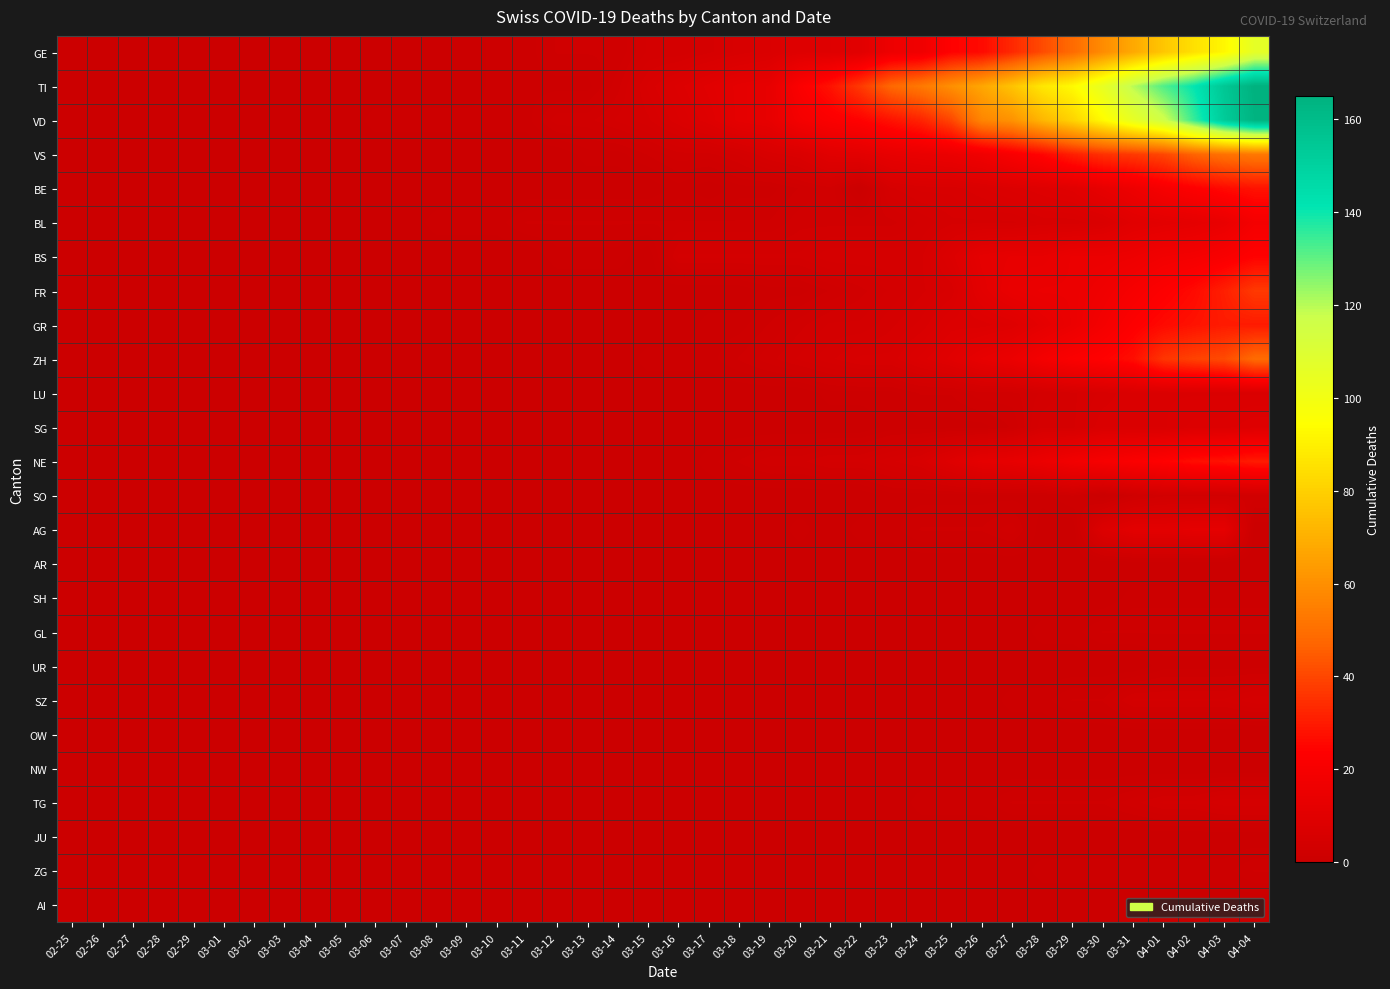

Reading left to right, list all the values displayed in this chart.

GE: 02-25=0	02-26=0	02-27=0	02-28=0	02-29=0	03-01=0	03-02=0	03-03=0	03-04=0	03-05=0	03-06=0	03-07=0	03-08=0	03-09=0	03-10=1	03-11=1	03-12=2	03-13=2	03-14=2	03-15=4	03-16=4	03-17=5	03-18=6	03-19=7	03-20=9	03-21=9	03-22=10	03-23=16	03-24=17	03-25=24	03-26=26	03-27=33	03-28=41	03-29=49	03-30=59	03-31=68	04-01=77	04-02=85	04-03=92	04-04=106
TI: 02-25=0	02-26=0	02-27=0	02-28=0	02-29=0	03-01=0	03-02=0	03-03=0	03-04=0	03-05=0	03-06=0	03-07=0	03-08=0	03-09=0	03-10=1	03-11=1	03-12=1	03-13=1	03-14=3	03-15=6	03-16=8	03-17=10	03-18=12	03-19=13	03-20=22	03-21=28	03-22=37	03-23=48	03-24=53	03-25=60	03-26=67	03-27=76	03-28=87	03-29=93	03-30=105	03-31=120	04-01=132	04-02=141	04-03=155	04-04=165
VD: 02-25=0	02-26=0	02-27=0	02-28=0	02-29=0	03-01=0	03-02=0	03-03=0	03-04=0	03-05=0	03-06=1	03-07=1	03-08=1	03-09=1	03-10=1	03-11=1	03-12=3	03-13=3	03-14=4	03-15=5	03-16=7	03-17=9	03-18=12	03-19=13	03-20=19	03-21=22	03-22=24	03-23=28	03-24=32	03-25=40	03-26=57	03-27=61	03-28=72	03-29=81	03-30=93	03-31=105	04-01=116	04-02=135	04-03=153	04-04=164
VS: 02-25=0	02-26=0	02-27=0	02-28=0	02-29=0	03-01=0	03-02=0	03-03=0	03-04=0	03-05=0	03-06=0	03-07=0	03-08=0	03-09=0	03-10=0	03-11=0	03-12=0	03-13=1	03-14=1	03-15=2	03-16=3	03-17=3	03-18=4	03-19=6	03-20=7	03-21=10	03-22=11	03-23=13	03-24=14	03-25=15	03-26=17	03-27=21	03-28=25	03-29=31	03-30=35	03-31=37	04-01=40	04-02=47	04-03=51	04-04=53
BE: 02-25=0	02-26=0	02-27=0	02-28=0	02-29=0	03-01=0	03-02=0	03-03=0	03-04=0	03-05=0	03-06=0	03-07=0	03-08=0	03-09=0	03-10=0	03-11=0	03-12=0	03-13=0	03-14=0	03-15=0	03-16=1	03-17=0	03-18=1	03-19=1	03-20=2	03-21=3	03-22=0	03-23=5	03-24=6	03-25=6	03-26=7	03-27=8	03-28=9	03-29=10	03-30=13	03-31=16	04-01=20	04-02=23	04-03=26	04-04=28
BL: 02-25=0	02-26=0	02-27=0	02-28=0	02-29=0	03-01=0	03-02=0	03-03=0	03-04=0	03-05=0	03-06=0	03-07=0	03-08=1	03-09=1	03-10=1	03-11=2	03-12=2	03-13=2	03-14=2	03-15=2	03-16=2	03-17=2	03-18=2	03-19=2	03-20=3	03-21=3	03-22=3	03-23=3	03-24=4	03-25=5	03-26=5	03-27=5	03-28=6	03-29=6	03-30=7	03-31=10	04-01=11	04-02=12	04-03=14	04-04=19
BS: 02-25=0	02-26=0	02-27=0	02-28=0	02-29=0	03-01=0	03-02=0	03-03=0	03-04=0	03-05=0	03-06=0	03-07=0	03-08=0	03-09=0	03-10=0	03-11=0	03-12=1	03-13=1	03-14=1	03-15=0	03-16=4	03-17=4	03-18=4	03-19=4	03-20=4	03-21=5	03-22=5	03-23=5	03-24=5	03-25=8	03-26=12	03-27=13	03-28=13	03-29=15	03-30=15	03-31=16	04-01=18	04-02=19	04-03=21	04-04=24
FR: 02-25=0	02-26=0	02-27=0	02-28=0	02-29=0	03-01=0	03-02=0	03-03=0	03-04=0	03-05=0	03-06=0	03-07=0	03-08=0	03-09=0	03-10=0	03-11=0	03-12=0	03-13=0	03-14=0	03-15=0	03-16=0	03-17=0	03-18=0	03-19=1	03-20=1	03-21=2	03-22=3	03-23=4	03-24=5	03-25=6	03-26=11	03-27=14	03-28=15	03-29=15	03-30=17	03-31=20	04-01=23	04-02=26	04-03=31	04-04=37
GR: 02-25=0	02-26=0	02-27=0	02-28=0	02-29=0	03-01=0	03-02=0	03-03=0	03-04=0	03-05=0	03-06=0	03-07=0	03-08=0	03-09=0	03-10=0	03-11=0	03-12=0	03-13=0	03-14=0	03-15=0	03-16=0	03-17=1	03-18=1	03-19=2	03-20=3	03-21=4	03-22=4	03-23=5	03-24=6	03-25=8	03-26=8	03-27=9	03-28=12	03-29=15	03-30=19	03-31=23	04-01=26	04-02=28	04-03=30	04-04=30
ZH: 02-25=0	02-26=0	02-27=0	02-28=0	02-29=0	03-01=0	03-02=0	03-03=0	03-04=0	03-05=0	03-06=0	03-07=0	03-08=0	03-09=0	03-10=0	03-11=0	03-12=0	03-13=0	03-14=0	03-15=1	03-16=1	03-17=1	03-18=2	03-19=3	03-20=4	03-21=5	03-22=6	03-23=6	03-24=8	03-25=10	03-26=13	03-27=15	03-28=19	03-29=22	03-30=24	03-31=27	04-01=36	04-02=39	04-03=41	04-04=49
LU: 02-25=0	02-26=0	02-27=0	02-28=0	02-29=0	03-01=0	03-02=0	03-03=0	03-04=0	03-05=0	03-06=0	03-07=0	03-08=0	03-09=0	03-10=0	03-11=0	03-12=0	03-13=0	03-14=0	03-15=0	03-16=0	03-17=0	03-18=0	03-19=0	03-20=0	03-21=1	03-22=1	03-23=1	03-24=2	03-25=2	03-26=3	03-27=3	03-28=4	03-29=5	03-30=6	03-31=7	04-01=7	04-02=7	04-03=7	04-04=7
SG: 02-25=0	02-26=0	02-27=0	02-28=0	02-29=0	03-01=0	03-02=0	03-03=0	03-04=0	03-05=0	03-06=0	03-07=0	03-08=0	03-09=0	03-10=0	03-11=0	03-12=0	03-13=0	03-14=0	03-15=0	03-16=0	03-17=0	03-18=0	03-19=0	03-20=0	03-21=0	03-22=0	03-23=1	03-24=1	03-25=1	03-26=1	03-27=2	03-28=5	03-29=5	03-30=7	03-31=7	04-01=7	04-02=8	04-03=8	04-04=9
NE: 02-25=0	02-26=0	02-27=0	02-28=0	02-29=0	03-01=0	03-02=0	03-03=0	03-04=0	03-05=0	03-06=0	03-07=0	03-08=0	03-09=0	03-10=0	03-11=0	03-12=0	03-13=0	03-14=0	03-15=0	03-16=0	03-17=1	03-18=2	03-19=3	03-20=3	03-21=4	03-22=4	03-23=5	03-24=6	03-25=9	03-26=12	03-27=13	03-28=15	03-29=18	03-30=20	03-31=22	04-01=24	04-02=27	04-03=28	04-04=30
SO: 02-25=0	02-26=0	02-27=0	02-28=0	02-29=0	03-01=0	03-02=0	03-03=0	03-04=0	03-05=0	03-06=0	03-07=0	03-08=0	03-09=0	03-10=0	03-11=0	03-12=0	03-13=0	03-14=0	03-15=0	03-16=0	03-17=0	03-18=0	03-19=0	03-20=0	03-21=0	03-22=0	03-23=1	03-24=1	03-25=1	03-26=1	03-27=1	03-28=1	03-29=2	03-30=0	03-31=2	04-01=3	04-02=3	04-03=3	04-04=3
AG: 02-25=0	02-26=0	02-27=0	02-28=0	02-29=0	03-01=0	03-02=0	03-03=0	03-04=0	03-05=0	03-06=0	03-07=0	03-08=0	03-09=0	03-10=0	03-11=0	03-12=0	03-13=0	03-14=0	03-15=0	03-16=0	03-17=0	03-18=0	03-19=0	03-20=1	03-21=0	03-22=1	03-23=1	03-24=2	03-25=2	03-26=2	03-27=3	03-28=0	03-29=0	03-30=8	03-31=11	04-01=11	04-02=12	04-03=12	04-04=0
AR: 02-25=0	02-26=0	02-27=0	02-28=0	02-29=0	03-01=0	03-02=0	03-03=0	03-04=0	03-05=0	03-06=0	03-07=0	03-08=0	03-09=0	03-10=0	03-11=0	03-12=0	03-13=0	03-14=0	03-15=0	03-16=0	03-17=0	03-18=0	03-19=0	03-20=0	03-21=0	03-22=0	03-23=0	03-24=0	03-25=0	03-26=0	03-27=0	03-28=0	03-29=0	03-30=0	03-31=0	04-01=0	04-02=0	04-03=0	04-04=0
SH: 02-25=0	02-26=0	02-27=0	02-28=0	02-29=0	03-01=0	03-02=0	03-03=0	03-04=0	03-05=0	03-06=0	03-07=0	03-08=0	03-09=0	03-10=0	03-11=0	03-12=0	03-13=0	03-14=0	03-15=0	03-16=0	03-17=0	03-18=0	03-19=0	03-20=0	03-21=0	03-22=0	03-23=0	03-24=0	03-25=0	03-26=0	03-27=0	03-28=0	03-29=0	03-30=0	03-31=1	04-01=1	04-02=1	04-03=1	04-04=1
GL: 02-25=0	02-26=0	02-27=0	02-28=0	02-29=0	03-01=0	03-02=0	03-03=0	03-04=0	03-05=0	03-06=0	03-07=0	03-08=0	03-09=0	03-10=0	03-11=0	03-12=0	03-13=0	03-14=0	03-15=0	03-16=0	03-17=0	03-18=0	03-19=0	03-20=0	03-21=0	03-22=0	03-23=0	03-24=0	03-25=0	03-26=0	03-27=0	03-28=1	03-29=1	03-30=2	03-31=2	04-01=2	04-02=2	04-03=2	04-04=2
UR: 02-25=0	02-26=0	02-27=0	02-28=0	02-29=0	03-01=0	03-02=0	03-03=0	03-04=0	03-05=0	03-06=0	03-07=0	03-08=0	03-09=0	03-10=0	03-11=0	03-12=0	03-13=0	03-14=0	03-15=0	03-16=0	03-17=0	03-18=0	03-19=0	03-20=0	03-21=0	03-22=0	03-23=0	03-24=0	03-25=0	03-26=0	03-27=0	03-28=0	03-29=0	03-30=0	03-31=0	04-01=1	04-02=1	04-03=1	04-04=1
SZ: 02-25=0	02-26=0	02-27=0	02-28=0	02-29=0	03-01=0	03-02=0	03-03=0	03-04=0	03-05=0	03-06=0	03-07=0	03-08=0	03-09=0	03-10=0	03-11=0	03-12=0	03-13=0	03-14=0	03-15=0	03-16=0	03-17=0	03-18=0	03-19=0	03-20=0	03-21=0	03-22=0	03-23=0	03-24=0	03-25=0	03-26=0	03-27=1	03-28=1	03-29=2	03-30=2	03-31=4	04-01=4	04-02=4	04-03=4	04-04=5
OW: 02-25=0	02-26=0	02-27=0	02-28=0	02-29=0	03-01=0	03-02=0	03-03=0	03-04=0	03-05=0	03-06=0	03-07=0	03-08=0	03-09=0	03-10=0	03-11=0	03-12=0	03-13=0	03-14=0	03-15=0	03-16=0	03-17=0	03-18=0	03-19=0	03-20=0	03-21=0	03-22=0	03-23=0	03-24=0	03-25=0	03-26=0	03-27=0	03-28=0	03-29=0	03-30=0	03-31=0	04-01=0	04-02=0	04-03=0	04-04=0
NW: 02-25=0	02-26=0	02-27=0	02-28=0	02-29=0	03-01=0	03-02=0	03-03=0	03-04=0	03-05=0	03-06=0	03-07=0	03-08=0	03-09=0	03-10=0	03-11=0	03-12=0	03-13=0	03-14=0	03-15=0	03-16=0	03-17=0	03-18=0	03-19=0	03-20=0	03-21=0	03-22=0	03-23=0	03-24=0	03-25=0	03-26=0	03-27=0	03-28=0	03-29=0	03-30=0	03-31=0	04-01=0	04-02=0	04-03=0	04-04=0
TG: 02-25=0	02-26=0	02-27=0	02-28=0	02-29=0	03-01=0	03-02=0	03-03=0	03-04=0	03-05=0	03-06=0	03-07=0	03-08=0	03-09=0	03-10=0	03-11=0	03-12=0	03-13=0	03-14=0	03-15=0	03-16=0	03-17=0	03-18=0	03-19=0	03-20=0	03-21=0	03-22=0	03-23=0	03-24=1	03-25=1	03-26=1	03-27=2	03-28=2	03-29=2	03-30=2	03-31=3	04-01=4	04-02=4	04-03=5	04-04=5
JU: 02-25=0	02-26=0	02-27=0	02-28=0	02-29=0	03-01=0	03-02=0	03-03=0	03-04=0	03-05=0	03-06=0	03-07=0	03-08=0	03-09=0	03-10=0	03-11=0	03-12=0	03-13=0	03-14=0	03-15=0	03-16=0	03-17=0	03-18=0	03-19=0	03-20=0	03-21=0	03-22=0	03-23=0	03-24=0	03-25=0	03-26=0	03-27=0	03-28=0	03-29=0	03-30=0	03-31=0	04-01=0	04-02=0	04-03=0	04-04=0
ZG: 02-25=0	02-26=0	02-27=0	02-28=0	02-29=0	03-01=0	03-02=0	03-03=0	03-04=0	03-05=0	03-06=0	03-07=0	03-08=0	03-09=0	03-10=0	03-11=0	03-12=0	03-13=0	03-14=0	03-15=0	03-16=0	03-17=0	03-18=0	03-19=0	03-20=0	03-21=0	03-22=0	03-23=0	03-24=0	03-25=0	03-26=0	03-27=0	03-28=1	03-29=1	03-30=1	03-31=1	04-01=1	04-02=1	04-03=1	04-04=2
AI: 02-25=0	02-26=0	02-27=0	02-28=0	02-29=0	03-01=0	03-02=0	03-03=0	03-04=0	03-05=0	03-06=0	03-07=0	03-08=0	03-09=0	03-10=0	03-11=0	03-12=0	03-13=0	03-14=0	03-15=0	03-16=0	03-17=0	03-18=0	03-19=0	03-20=0	03-21=0	03-22=0	03-23=0	03-24=0	03-25=0	03-26=0	03-27=0	03-28=0	03-29=0	03-30=0	03-31=0	04-01=0	04-02=0	04-03=0	04-04=0